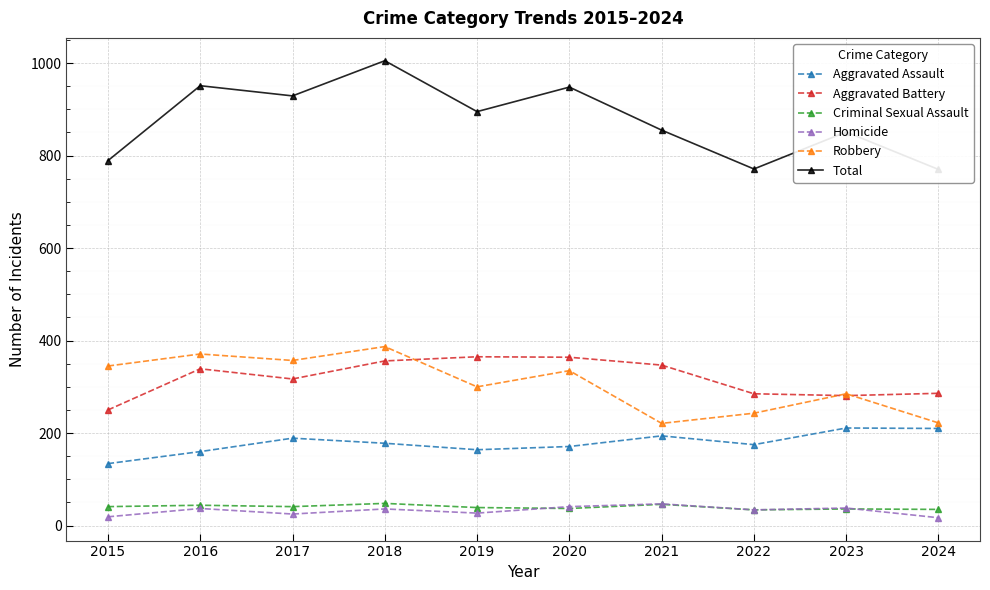

What is the difference between the Total values at 2019 and 2015?

106